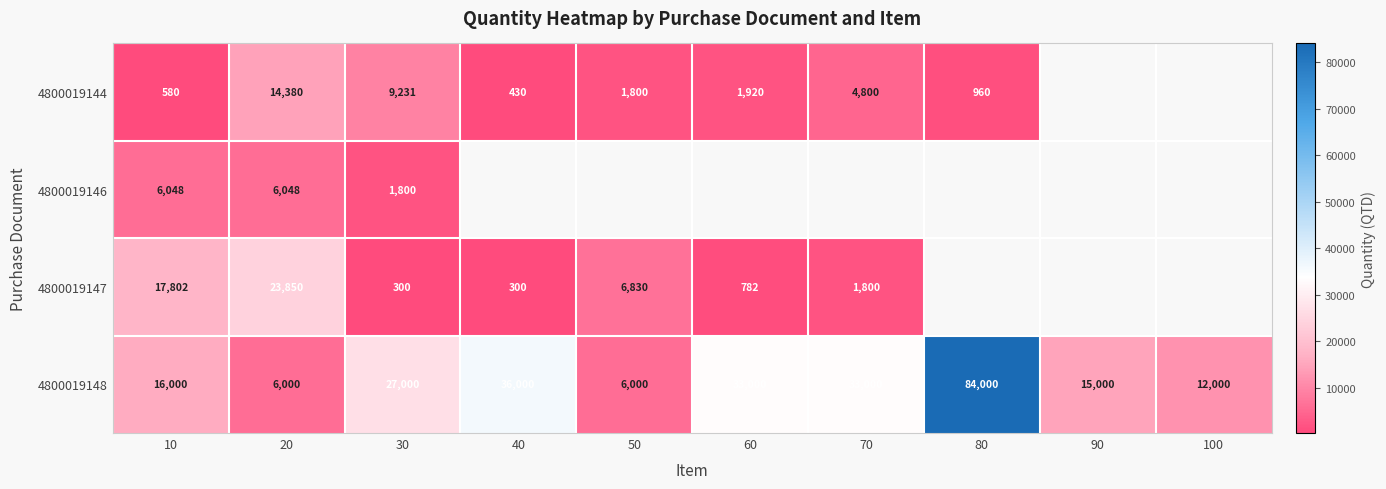

Is the value of 4800019146 at 10 greater than the value of 4800019148 at 90?

No